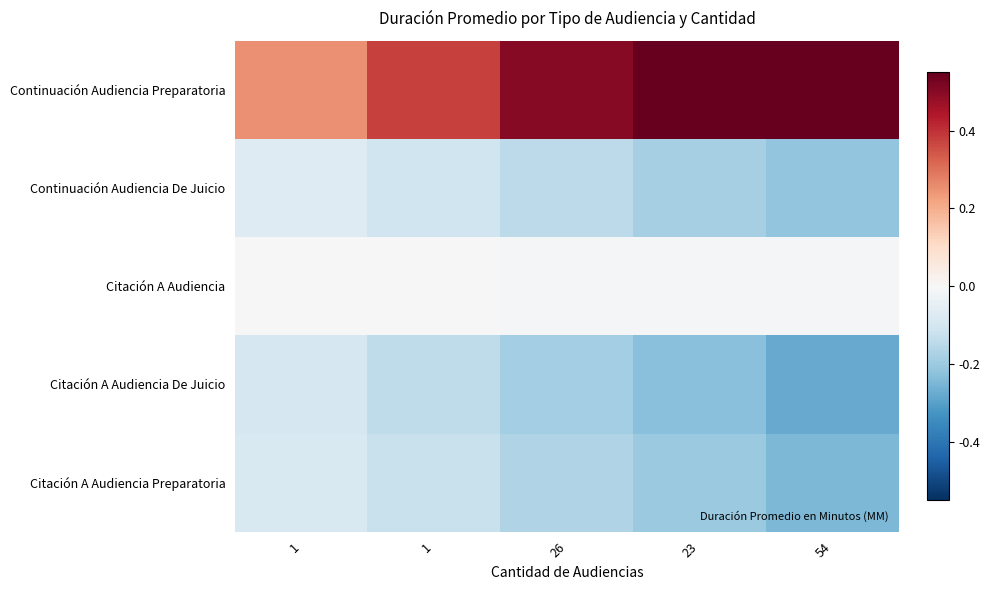

Reading right to left, what are all the values shown in this chart?

Continuación Audiencia Preparatoria: 54=0.8	23=0.6	26=0.5	1=0.4	1=0.2
Continuación Audiencia De Juicio: 54=-0.2	23=-0.2	26=-0.1	1=-0.1	1=-0.1
Citación A Audiencia: 54=-0.0	23=-0.0	26=-0.0	1=-0.0	1=-0.0
Citación A Audiencia De Juicio: 54=-0.3	23=-0.2	26=-0.2	1=-0.1	1=-0.1
Citación A Audiencia Preparatoria: 54=-0.2	23=-0.2	26=-0.2	1=-0.1	1=-0.1